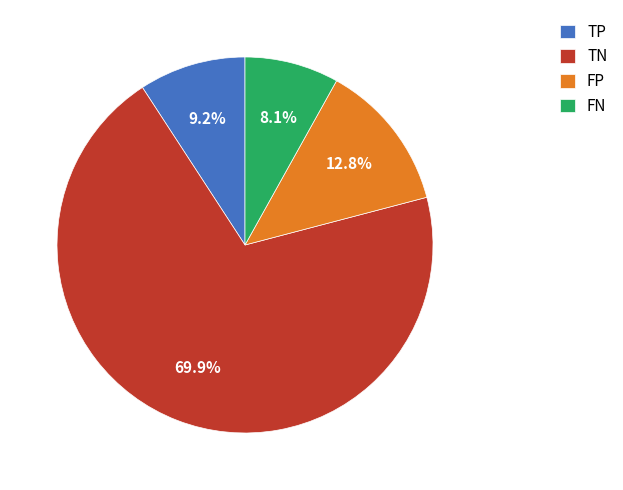

What is the total percentage of TP and TN?

79.1%